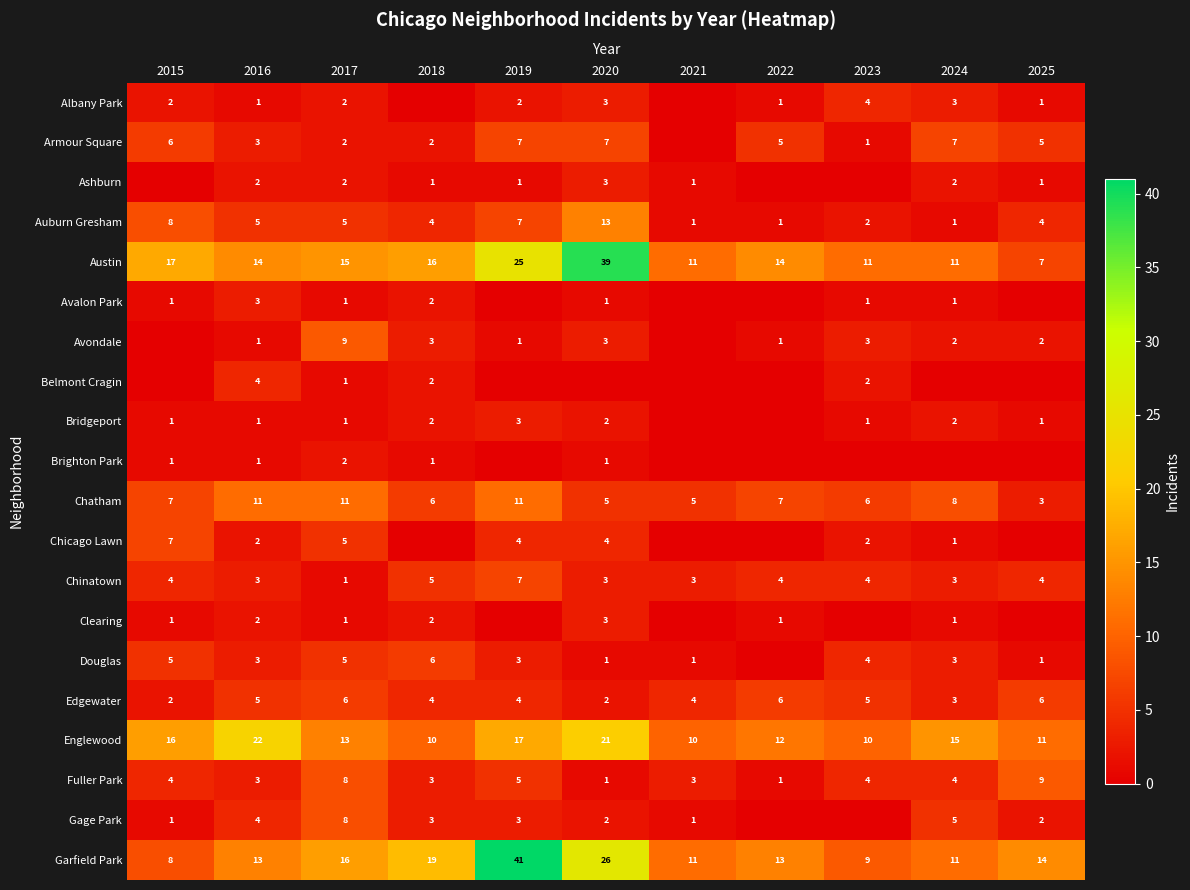

Count the Edgewater values in the range 3 to 6.

9